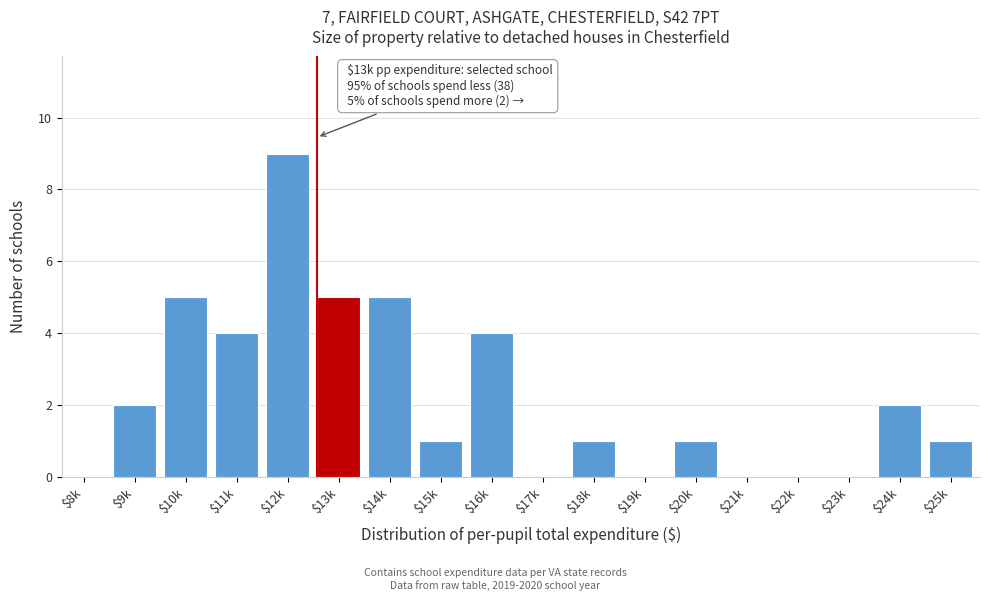

Is it true that the value at $13k is 3?

False